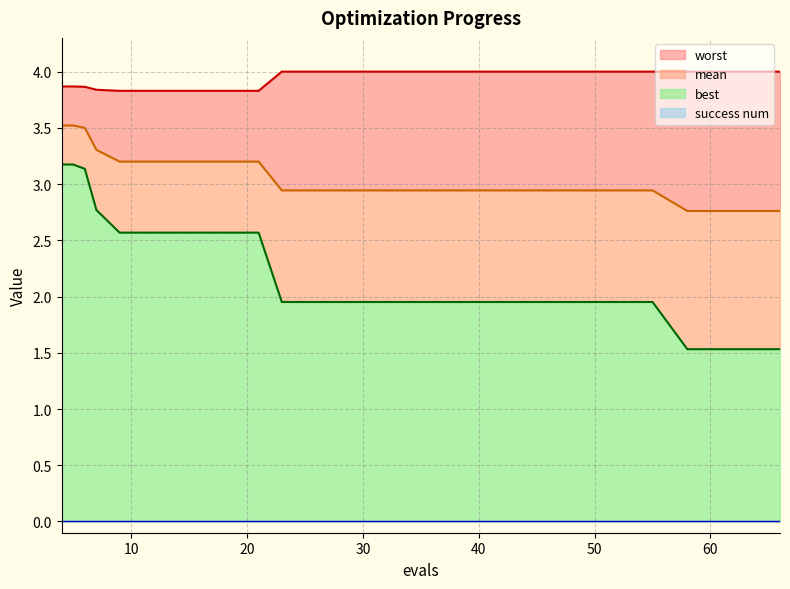

True or false: mean and best cross at least once.

False